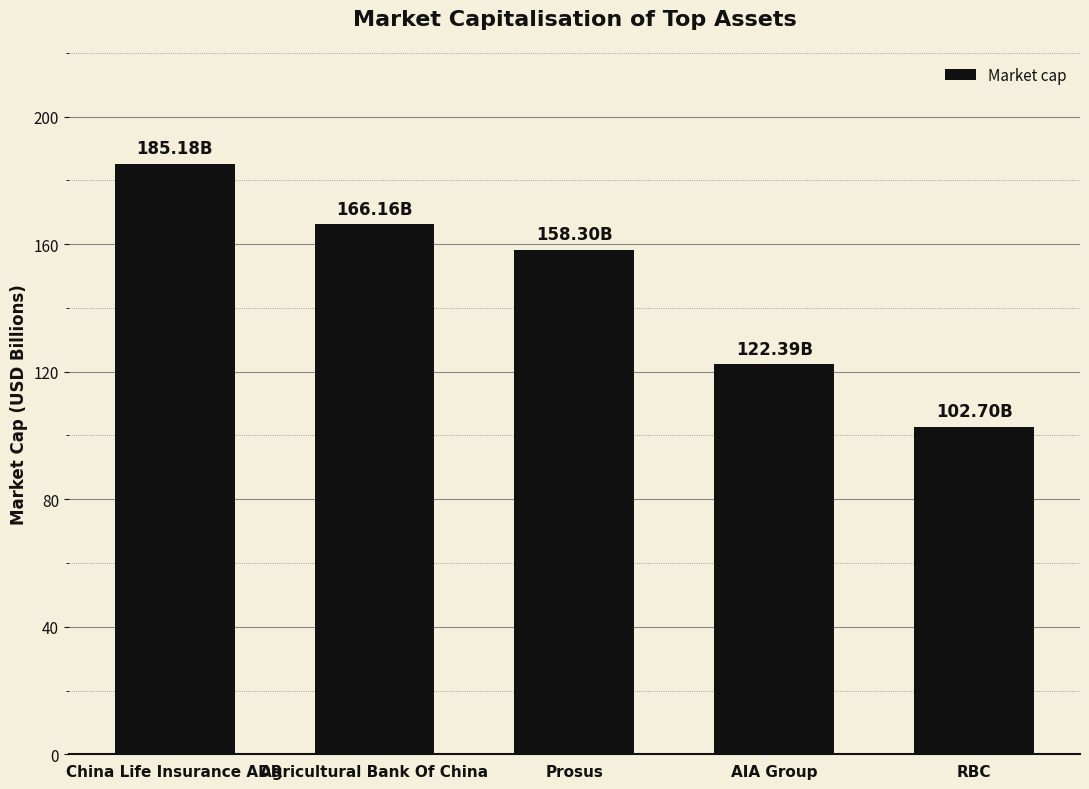

Where does the data first go above 158?

China Life Insurance ADR